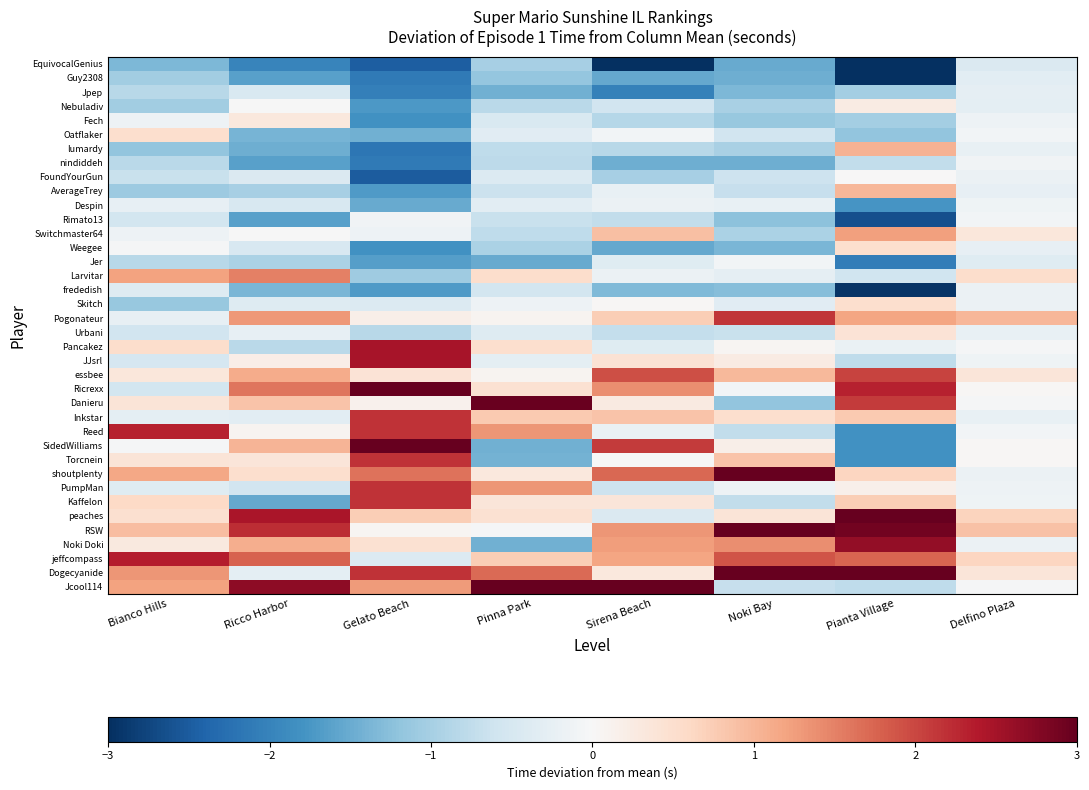

Which has a higher value, Ricco Harbor or Sirena Beach?

Ricco Harbor